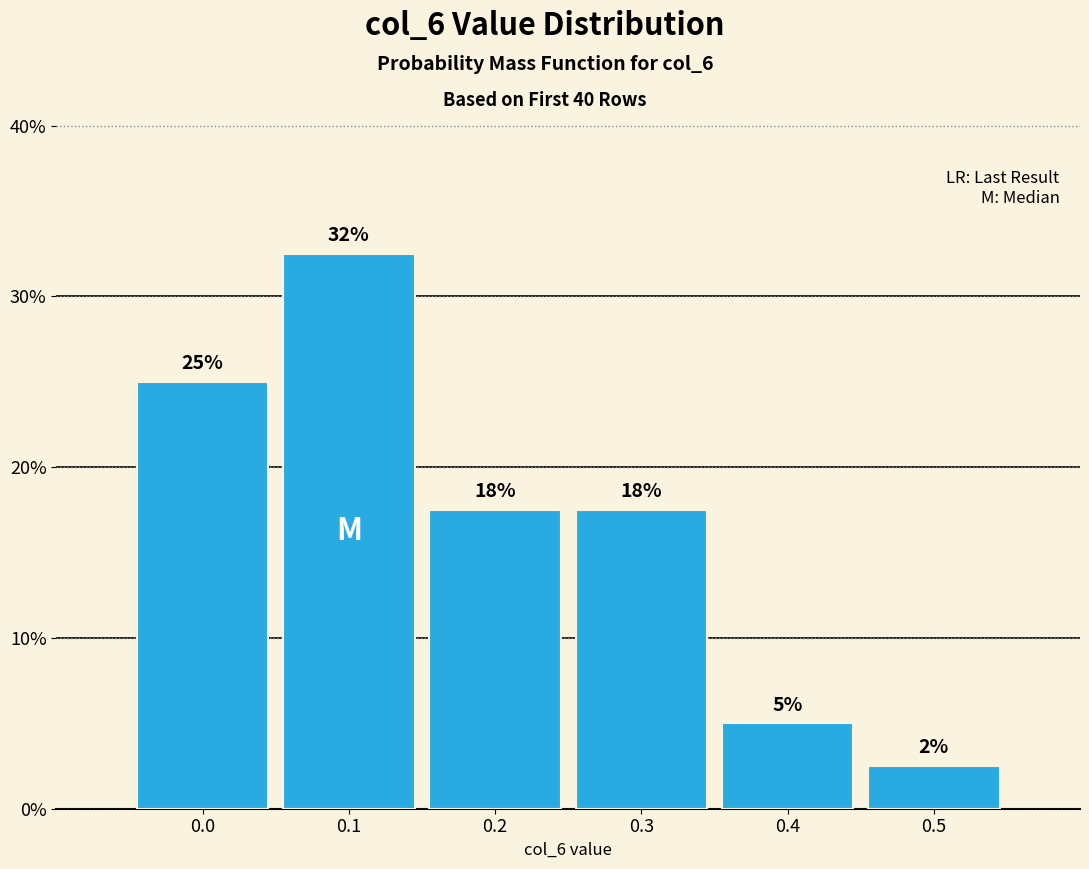

Does the chart contain any negative values?

No